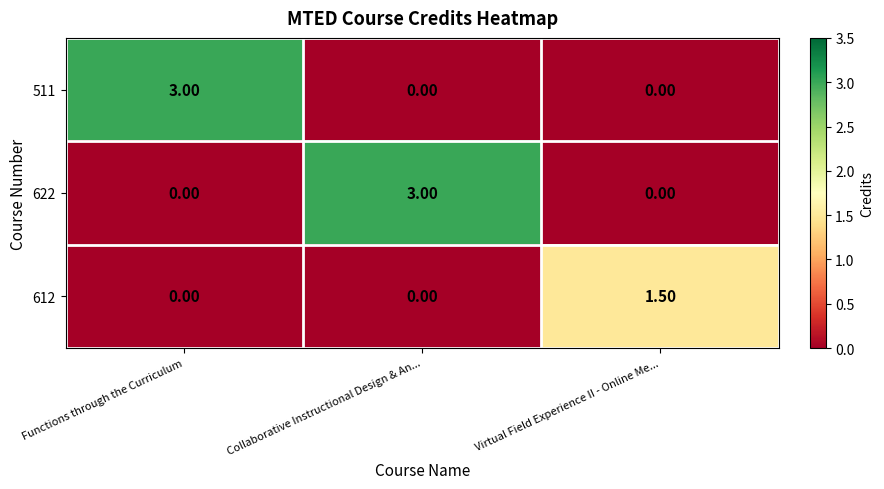

Which category has the highest value in the 622 series?

Collaborative Instructional Design & An...